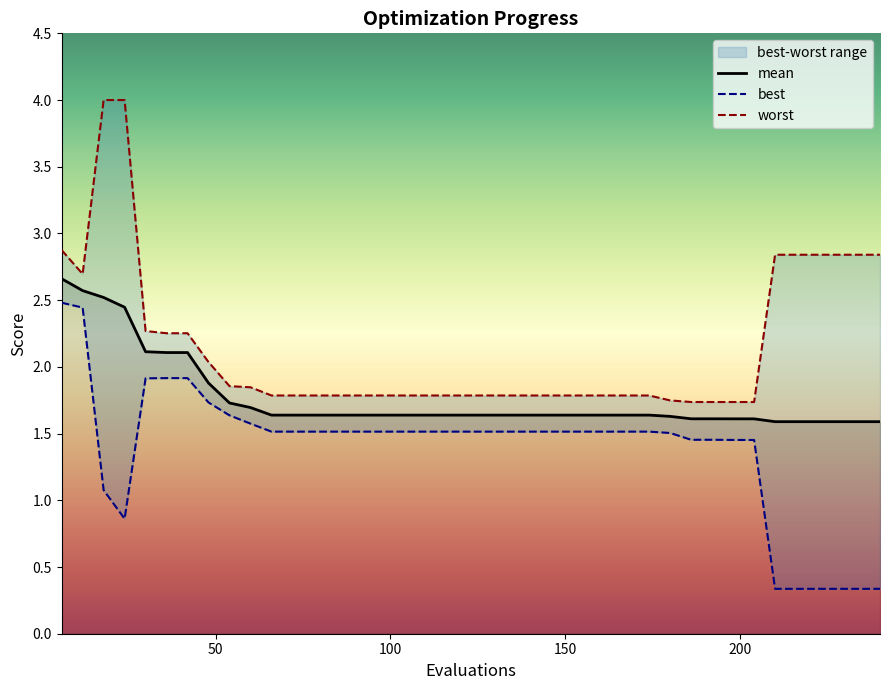

The best series shows 0.5 at 60. True or false?

False